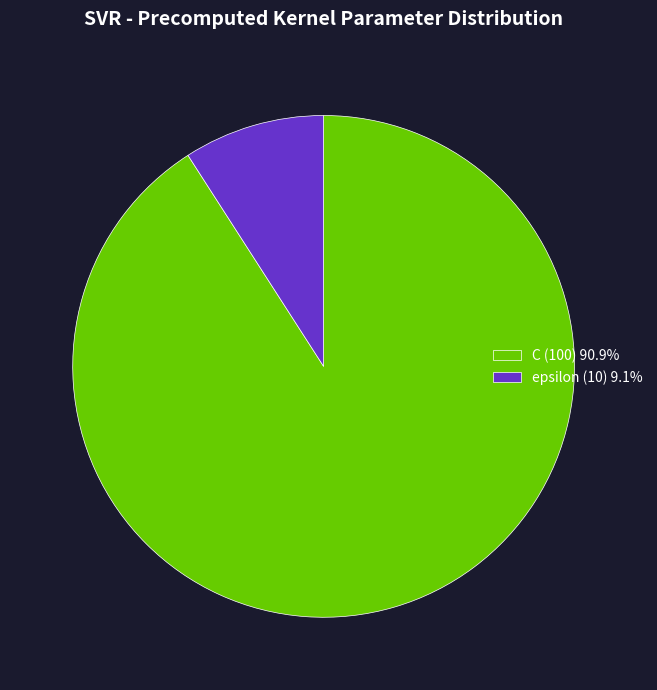

True or false: epsilon accounts for 9% of the total.

True